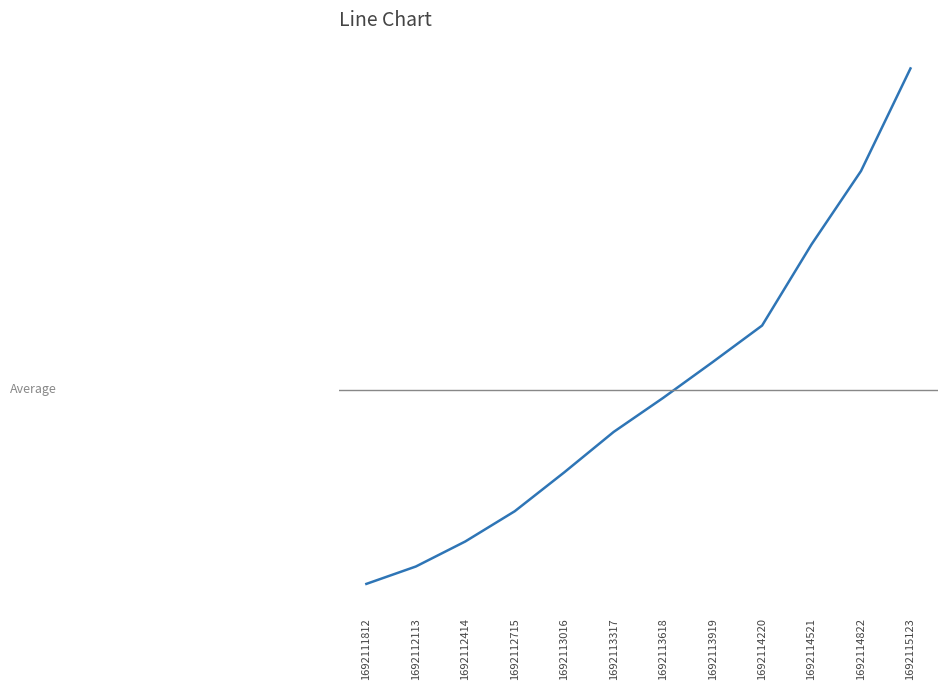

Which category has the lowest value across all series?

1692111812